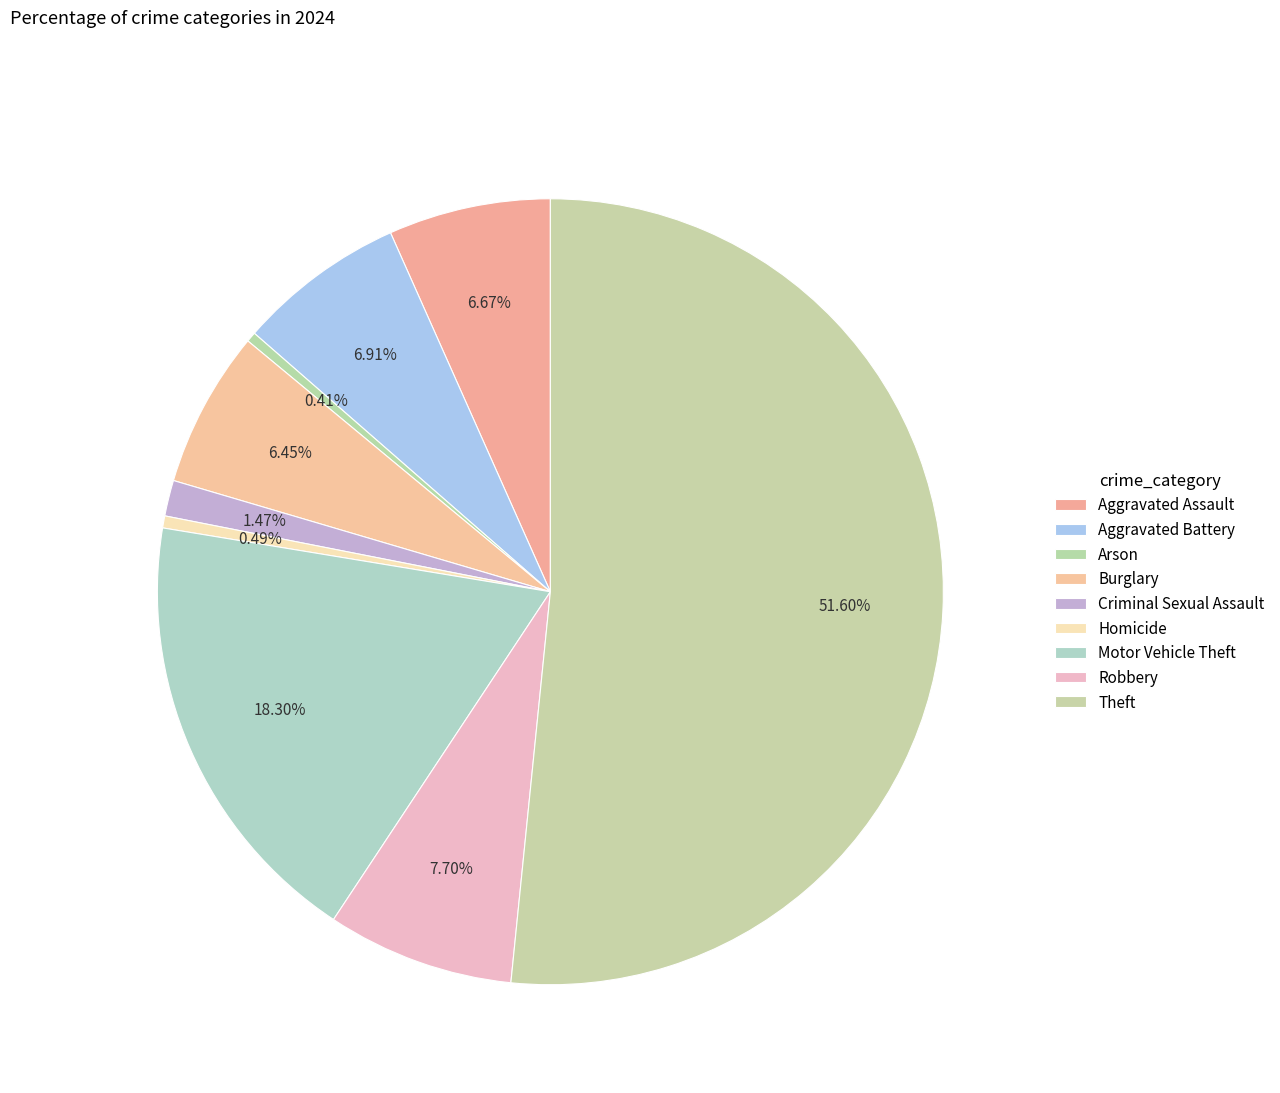

Is Aggravated Assault the majority of the pie?

No